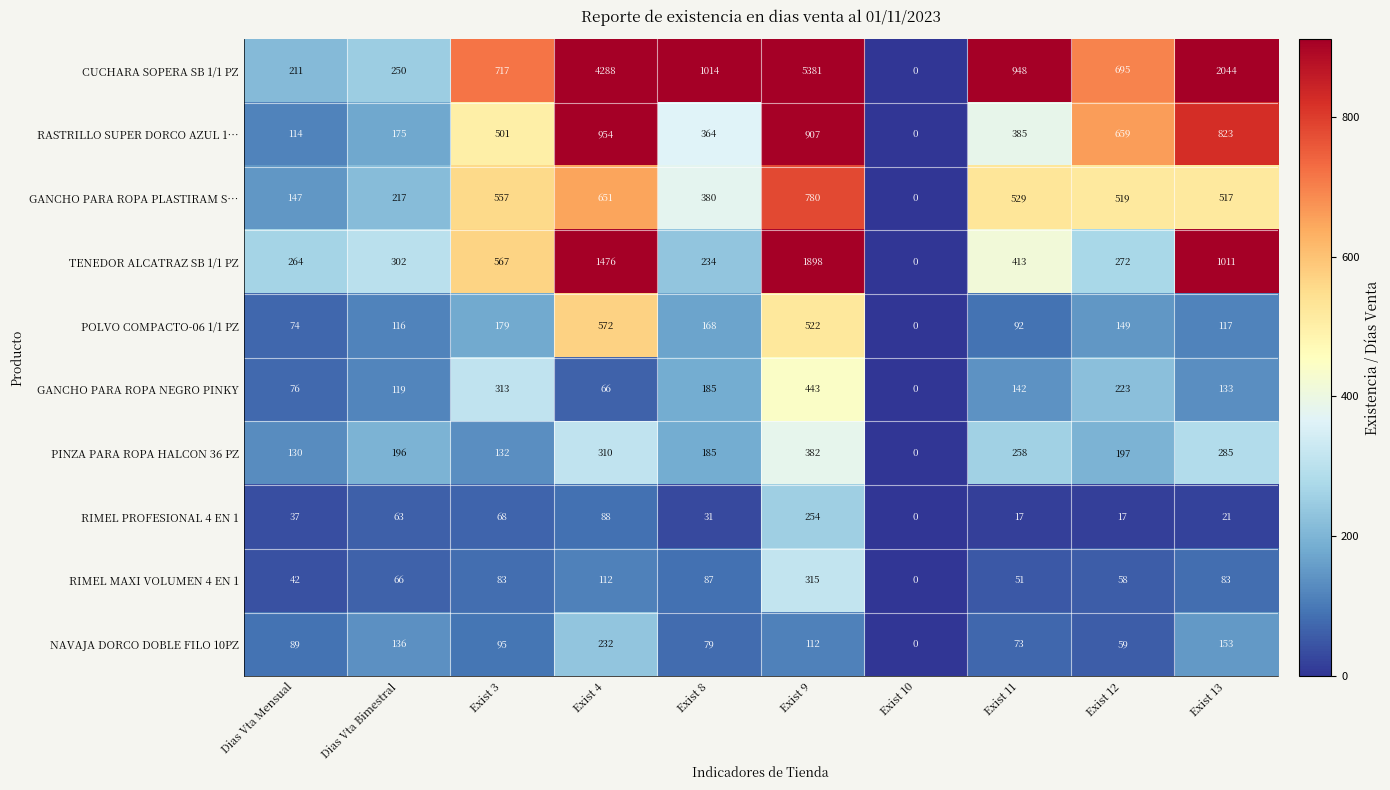

What is the sum of the POLVO COMPACTO-06 1/1 PZ values at Exist 12 and Exist 9?

671